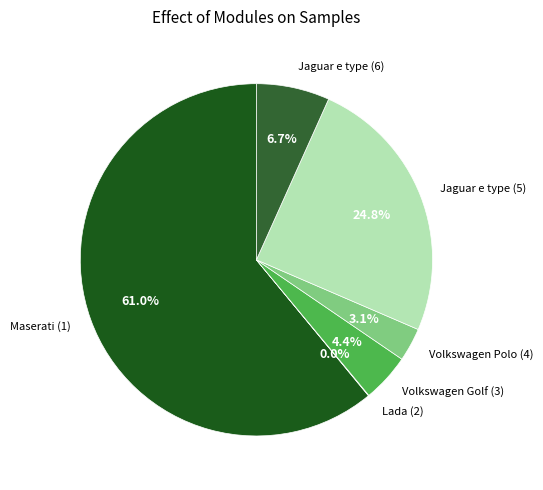

What portion of the pie excludes Volkswagen Golf (3)?

95.6%